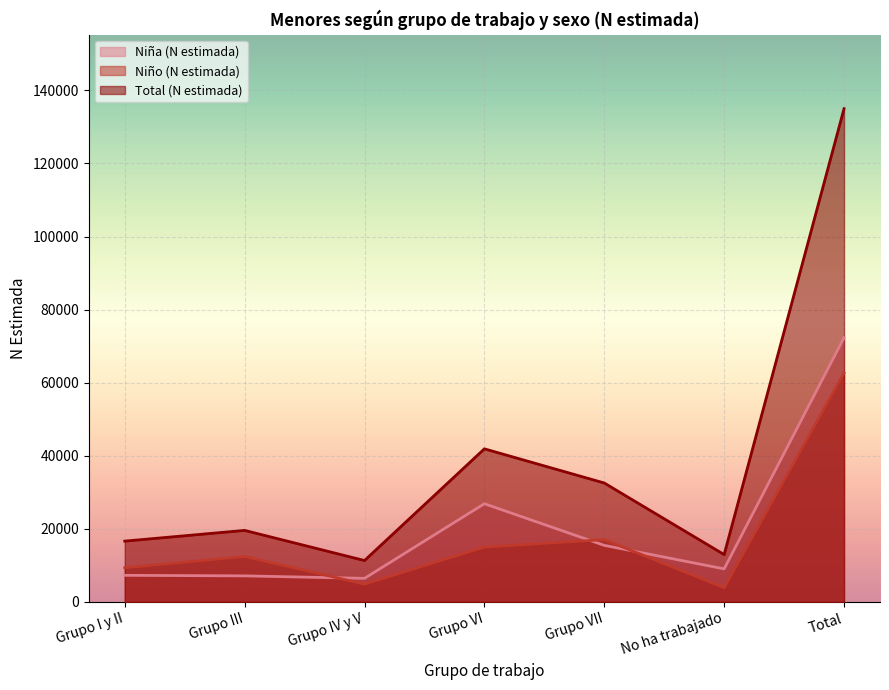

What is the spread (max minus min) of values at Grupo I y II?

9360